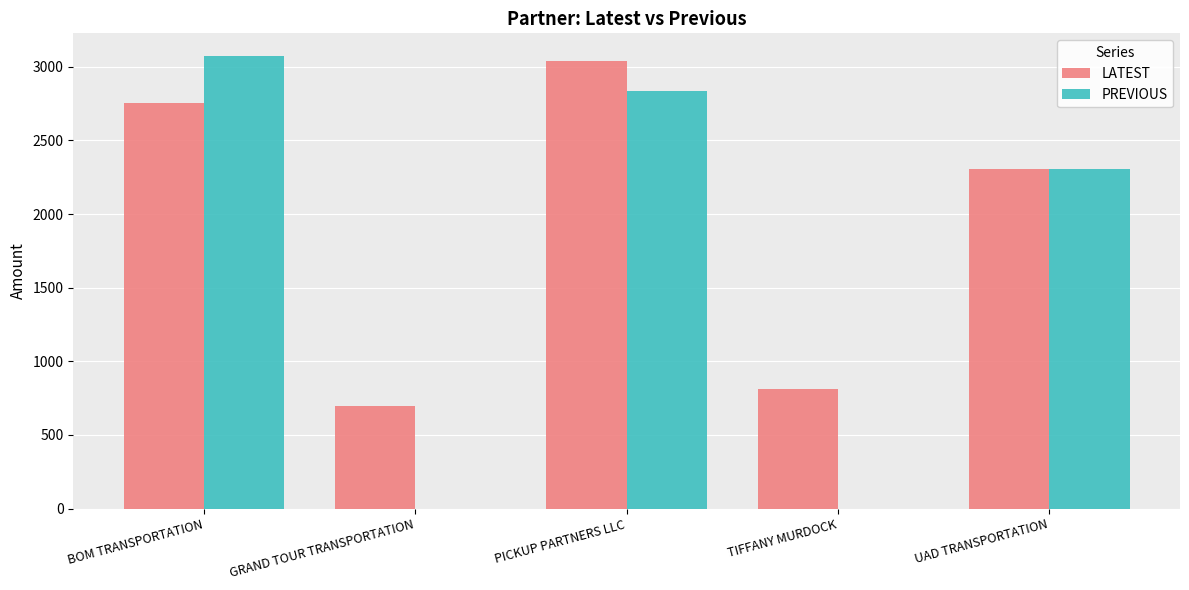

Which category has the highest value in the PREVIOUS series?

BOM TRANSPORTATION